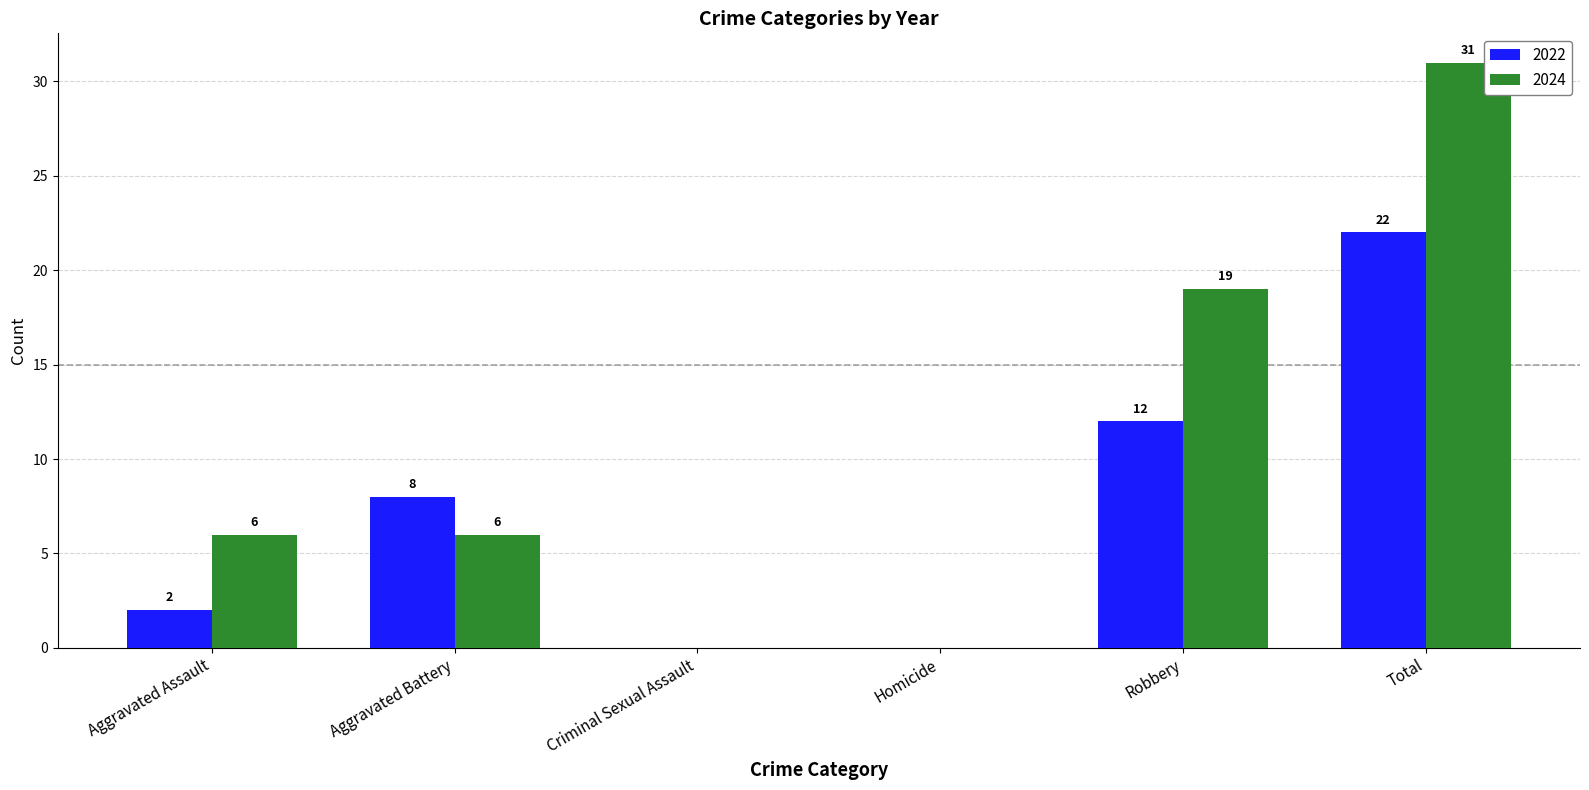

What is the maximum value shown in the chart?

31